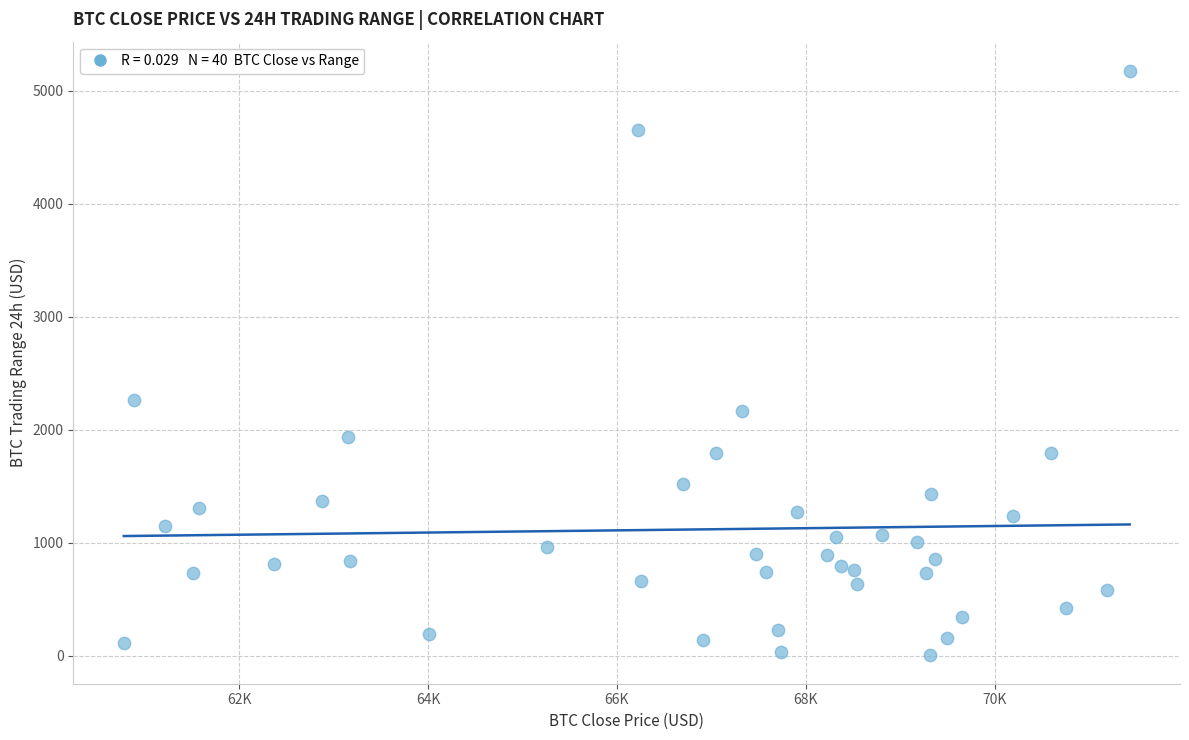

What is the range of Y values (max minus min)?

5167.3